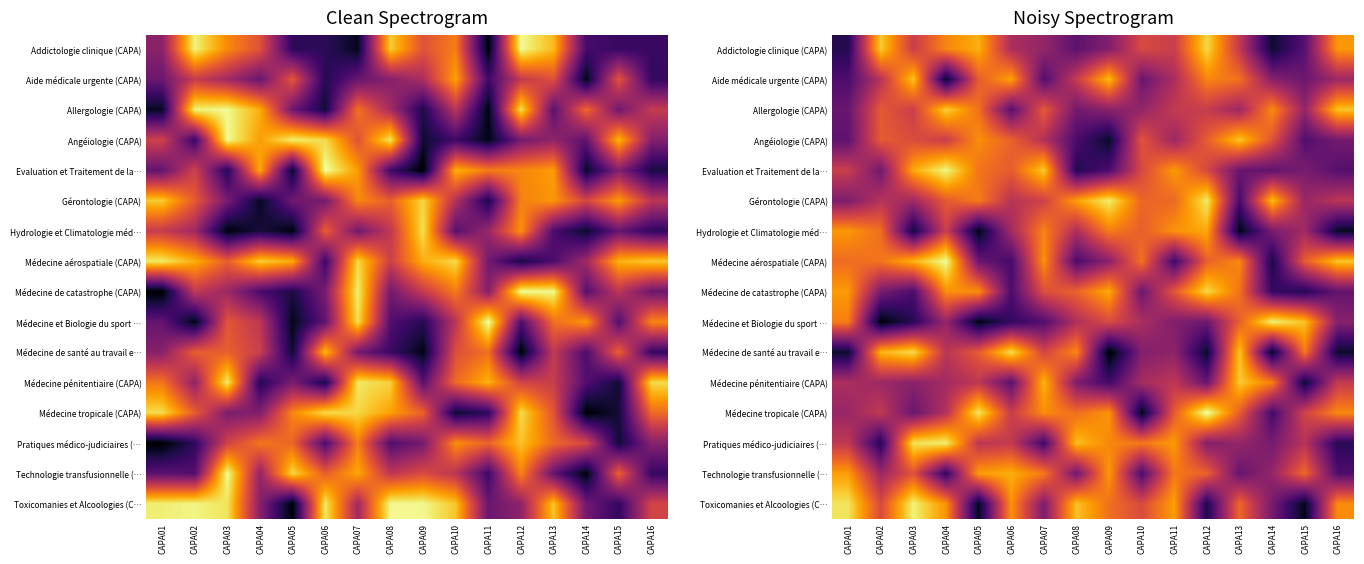

What is the spread (max minus min) of values at CAPA02?

1.2